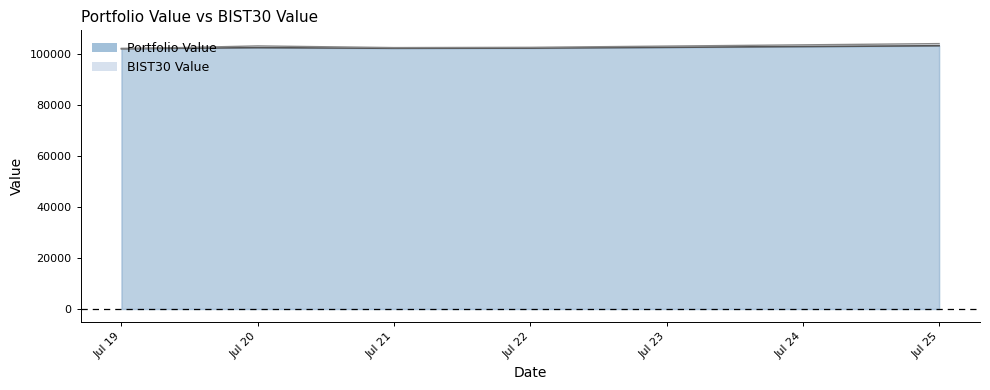

What is the sum of the BIST30 Value values at Jul 20 and Jul 19?

205378.3